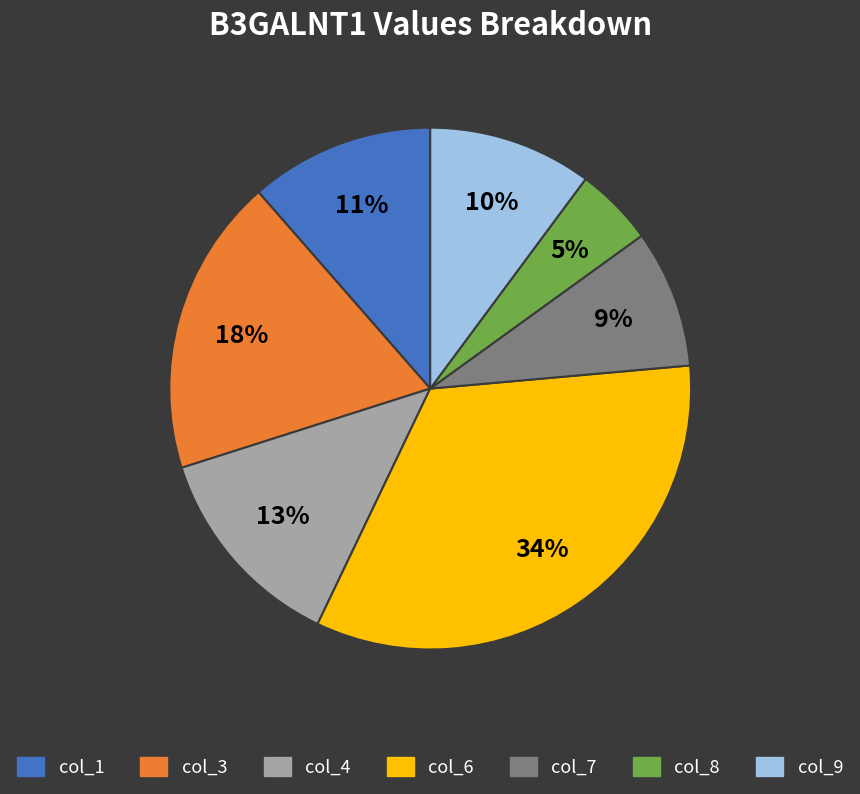

Combined, do col_3 and col_9 account for over 50%?

No